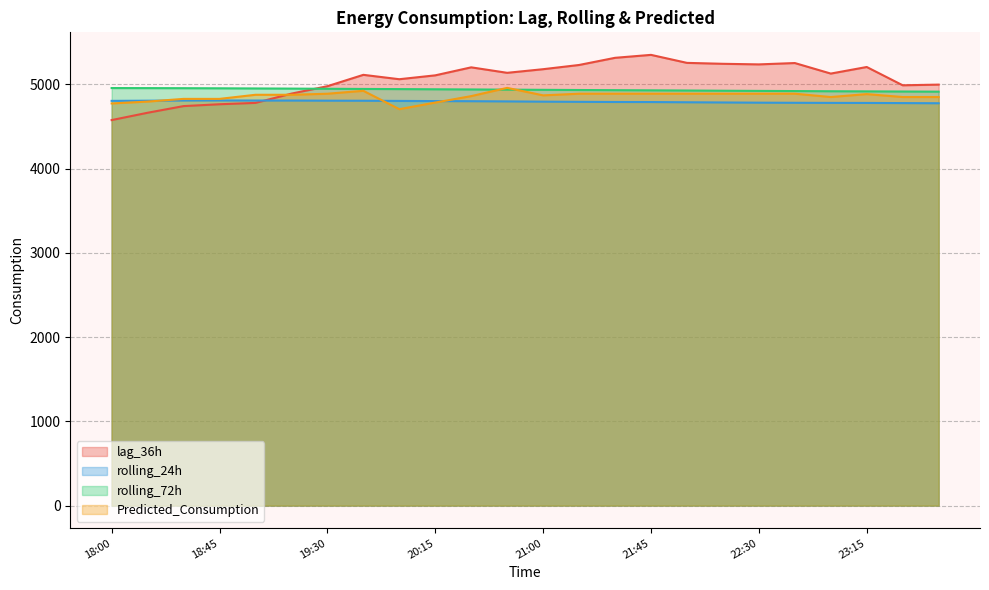

Which series has the largest range (max minus min)?

lag_36h